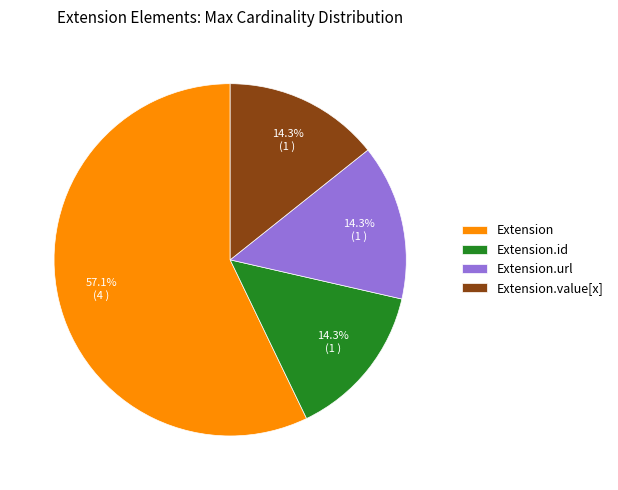

Is it true that Extension.url is 1% of the pie?

False